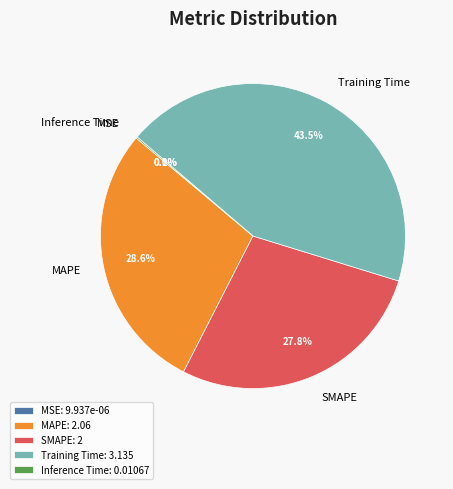

True or false: MAPE accounts for 35% of the total.

False